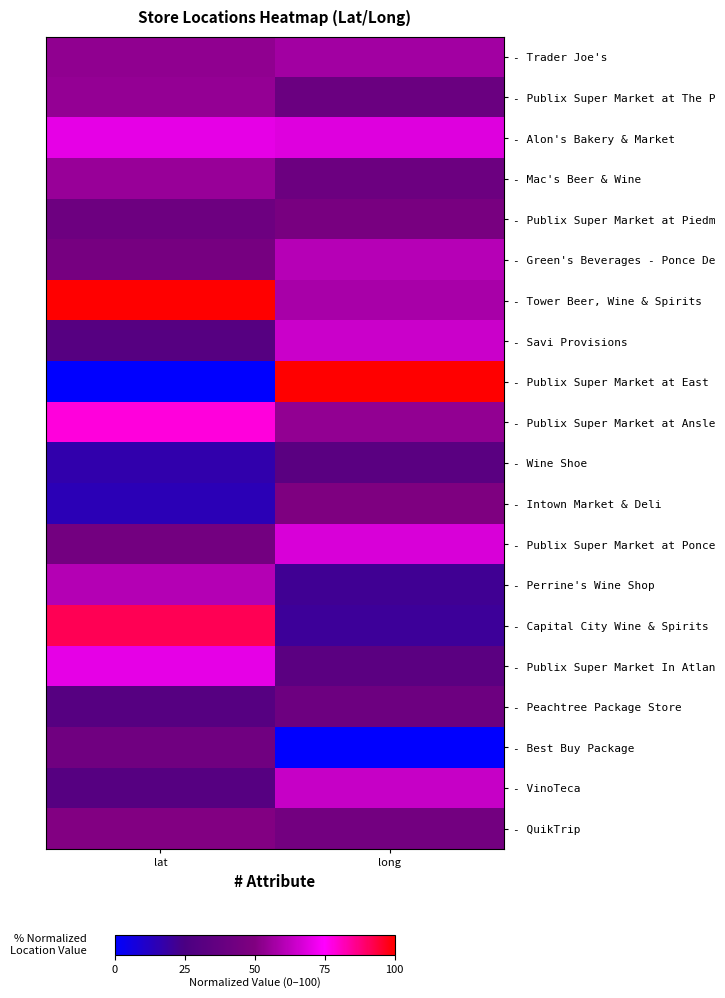

Which has a higher value, long or lat?

long